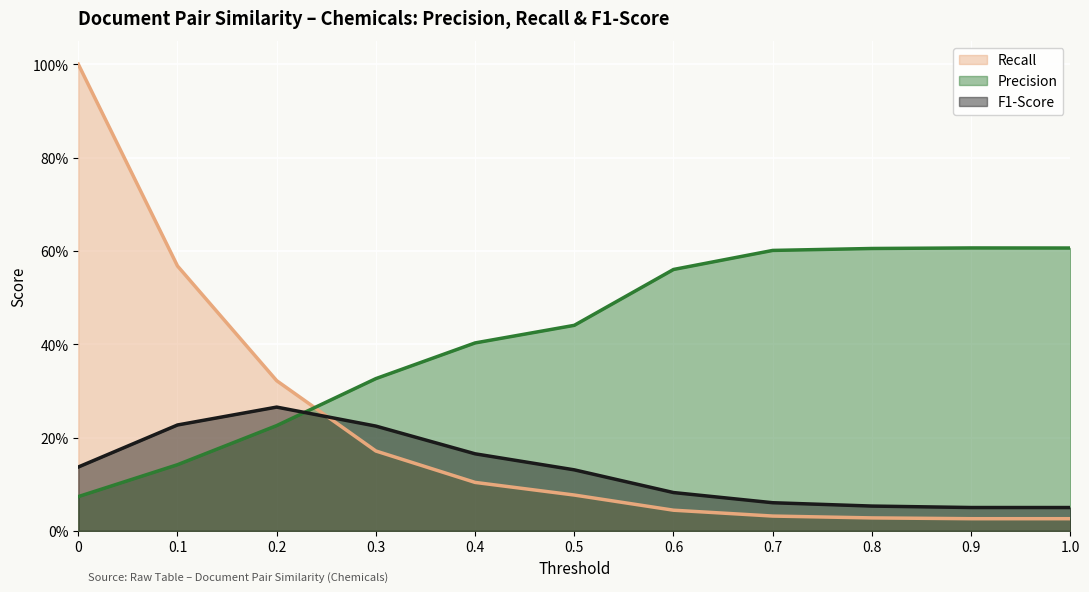

What is the difference between the maximum and minimum values in the Recall series?

1.0